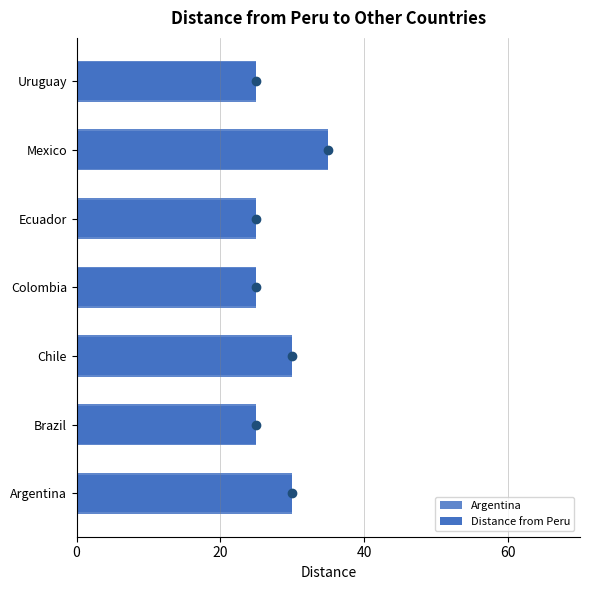

How many series are shown in this chart?

1